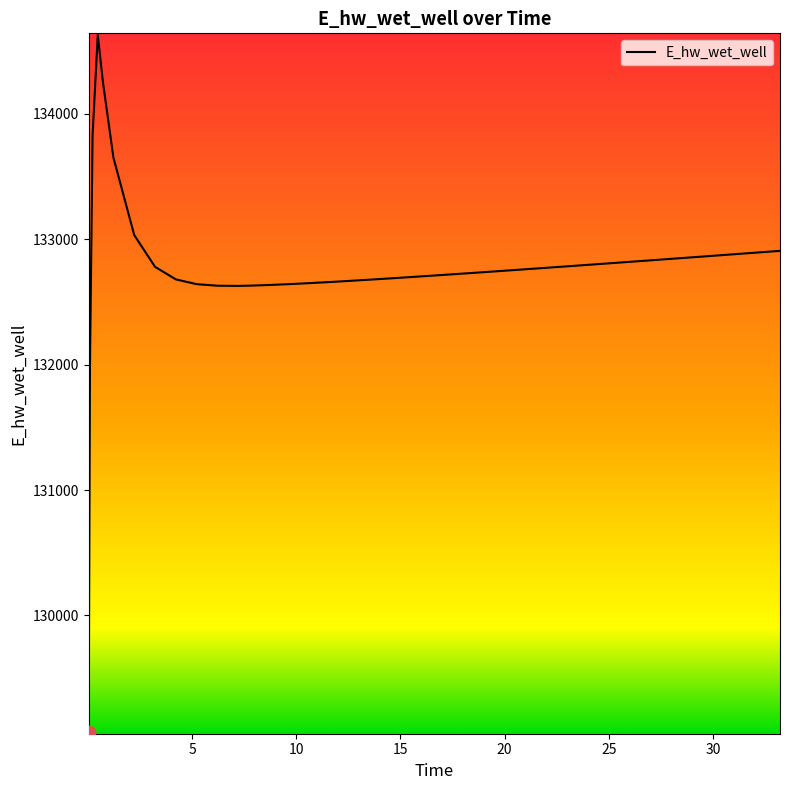

What is the difference between the maximum and minimum values?

5557.6